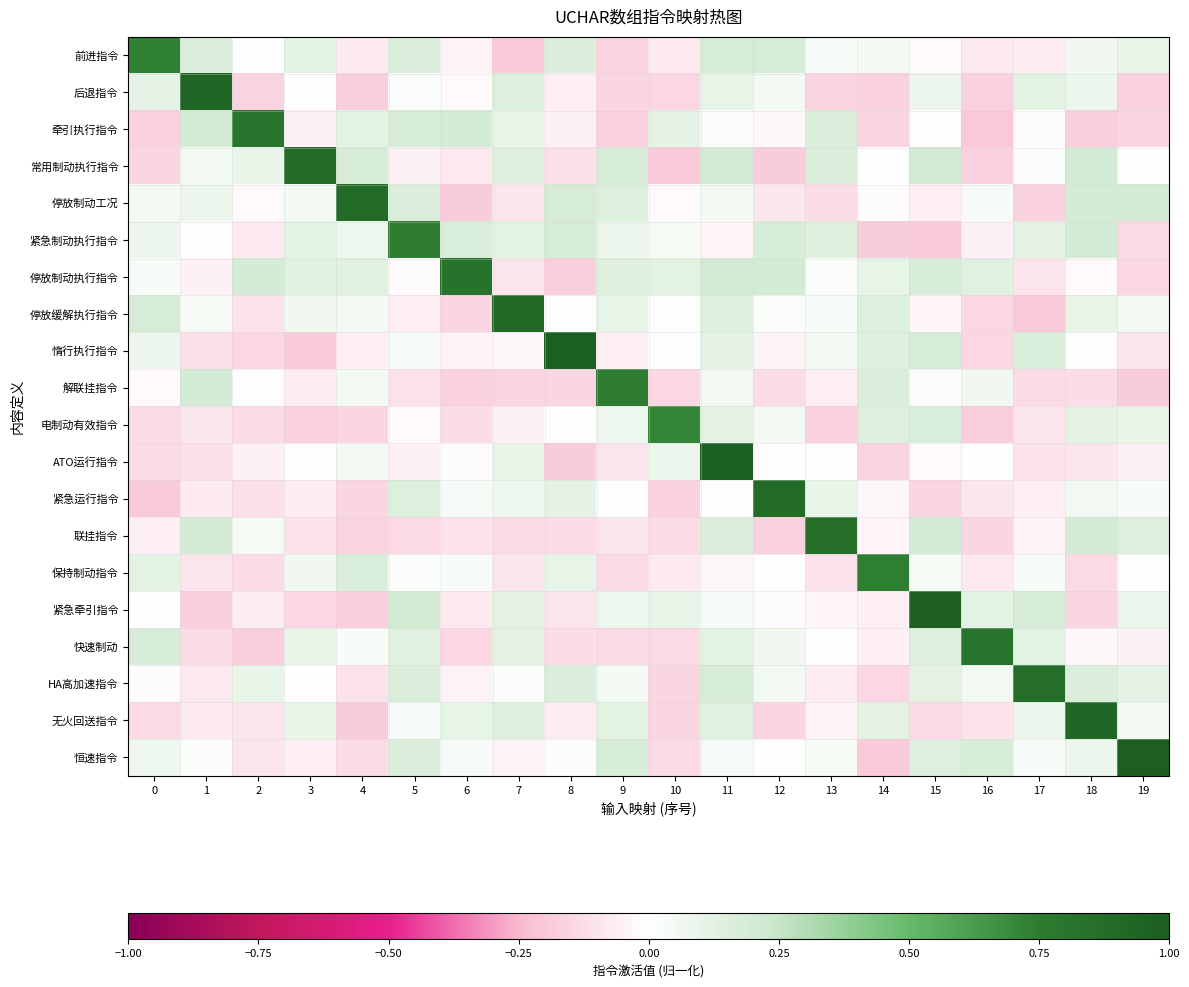

Reading left to right, transcribe all the data shown in this chart.

前进指令: 0=0.7	1=0.2	2=0.0	3=0.1	4=-0.1	5=0.2	6=-0.0	7=-0.2	8=0.2	9=-0.2	10=-0.1	11=0.2	12=0.2	13=0.0	14=0.1	15=-0.0	16=-0.1	17=-0.1	18=0.1	19=0.1
后退指令: 0=0.1	1=0.9	2=-0.2	3=-0.0	4=-0.2	5=0.0	6=-0.0	7=0.2	8=-0.1	9=-0.2	10=-0.1	11=0.1	12=0.0	13=-0.2	14=-0.2	15=0.1	16=-0.2	17=0.1	18=0.1	19=-0.2
牵引执行指令: 0=-0.2	1=0.2	2=0.8	3=-0.1	4=0.1	5=0.2	6=0.2	7=0.1	8=-0.0	9=-0.2	10=0.1	11=0.0	12=-0.0	13=0.2	14=-0.2	15=-0.0	16=-0.2	17=-0.0	18=-0.2	19=-0.2
常用制动执行指令: 0=-0.2	1=0.1	2=0.1	3=0.9	4=0.2	5=-0.1	6=-0.1	7=0.1	8=-0.1	9=0.2	10=-0.2	11=0.2	12=-0.2	13=0.2	14=0.0	15=0.2	16=-0.2	17=0.0	18=0.2	19=0.0
停放制动工况: 0=0.1	1=0.1	2=-0.0	3=0.1	4=0.9	5=0.2	6=-0.2	7=-0.1	8=0.2	9=0.2	10=-0.0	11=0.0	12=-0.1	13=-0.1	14=-0.0	15=-0.1	16=0.0	17=-0.2	18=0.2	19=0.2
紧急制动执行指令: 0=0.1	1=0.0	2=-0.1	3=0.1	4=0.1	5=0.7	6=0.2	7=0.1	8=0.2	9=0.1	10=0.0	11=-0.0	12=0.2	13=0.1	14=-0.2	15=-0.2	16=-0.0	17=0.1	18=0.2	19=-0.1
停放制动执行指令: 0=0.0	1=-0.0	2=0.2	3=0.1	4=0.1	5=-0.0	6=0.8	7=-0.1	8=-0.2	9=0.1	10=0.1	11=0.2	12=0.2	13=0.0	14=0.1	15=0.2	16=0.1	17=-0.1	18=-0.0	19=-0.1
停放缓解执行指令: 0=0.2	1=0.0	2=-0.1	3=0.1	4=0.0	5=-0.1	6=-0.2	7=0.9	8=0.0	9=0.1	10=0.0	11=0.1	12=0.0	13=0.0	14=0.2	15=-0.0	16=-0.1	17=-0.2	18=0.1	19=0.0
惰行执行指令: 0=0.1	1=-0.1	2=-0.1	3=-0.2	4=-0.1	5=0.0	6=-0.0	7=-0.0	8=1.0	9=-0.1	10=0.0	11=0.1	12=-0.0	13=0.0	14=0.1	15=0.2	16=-0.1	17=0.2	18=-0.0	19=-0.1
解联挂指令: 0=-0.0	1=0.2	2=-0.0	3=-0.1	4=0.1	5=-0.1	6=-0.2	7=-0.1	8=-0.1	9=0.7	10=-0.1	11=0.1	12=-0.1	13=-0.1	14=0.2	15=-0.0	16=0.1	17=-0.1	18=-0.1	19=-0.2
电制动有效指令: 0=-0.1	1=-0.1	2=-0.1	3=-0.2	4=-0.2	5=-0.0	6=-0.1	7=-0.1	8=0.0	9=0.1	10=0.7	11=0.1	12=0.1	13=-0.2	14=0.1	15=0.2	16=-0.2	17=-0.1	18=0.1	19=0.1
ATO运行指令: 0=-0.1	1=-0.1	2=-0.1	3=-0.0	4=0.0	5=-0.1	6=-0.0	7=0.1	8=-0.2	9=-0.1	10=0.1	11=1.0	12=0.0	13=0.0	14=-0.2	15=-0.0	16=0.0	17=-0.1	18=-0.1	19=-0.0
紧急运行指令: 0=-0.2	1=-0.1	2=-0.1	3=-0.1	4=-0.2	5=0.2	6=0.0	7=0.1	8=0.1	9=-0.0	10=-0.2	11=0.0	12=0.9	13=0.1	14=-0.0	15=-0.1	16=-0.1	17=-0.1	18=0.1	19=0.0
联挂指令: 0=-0.1	1=0.2	2=0.0	3=-0.1	4=-0.2	5=-0.1	6=-0.1	7=-0.1	8=-0.1	9=-0.1	10=-0.1	11=0.2	12=-0.2	13=0.9	14=-0.0	15=0.2	16=-0.2	17=-0.0	18=0.2	19=0.1
保持制动指令: 0=0.1	1=-0.1	2=-0.1	3=0.1	4=0.2	5=0.0	6=0.0	7=-0.1	8=0.1	9=-0.1	10=-0.1	11=-0.0	12=0.0	13=-0.1	14=0.7	15=0.0	16=-0.1	17=0.0	18=-0.1	19=-0.0
紧急牵引指令: 0=0.0	1=-0.2	2=-0.1	3=-0.1	4=-0.2	5=0.2	6=-0.1	7=0.1	8=-0.1	9=0.1	10=0.1	11=0.0	12=-0.0	13=-0.0	14=-0.1	15=1.0	16=0.1	17=0.2	18=-0.2	19=0.1
快速制动: 0=0.2	1=-0.1	2=-0.2	3=0.1	4=0.0	5=0.1	6=-0.1	7=0.1	8=-0.1	9=-0.1	10=-0.1	11=0.1	12=0.1	13=0.0	14=-0.1	15=0.2	16=0.8	17=0.1	18=-0.0	19=-0.0
HA高加速指令: 0=-0.0	1=-0.1	2=0.1	3=0.0	4=-0.1	5=0.2	6=-0.0	7=0.0	8=0.2	9=0.0	10=-0.2	11=0.2	12=0.1	13=-0.1	14=-0.1	15=0.1	16=0.0	17=0.9	18=0.2	19=0.1
无火回送指令: 0=-0.1	1=-0.1	2=-0.1	3=0.1	4=-0.2	5=0.0	6=0.1	7=0.2	8=-0.1	9=0.1	10=-0.2	11=0.1	12=-0.1	13=-0.0	14=0.1	15=-0.1	16=-0.1	17=0.1	18=0.9	19=0.1
恒速指令: 0=0.1	1=0.0	2=-0.1	3=-0.1	4=-0.1	5=0.2	6=0.0	7=-0.0	8=-0.0	9=0.2	10=-0.1	11=0.0	12=0.0	13=0.0	14=-0.2	15=0.1	16=0.2	17=0.0	18=0.1	19=1.0